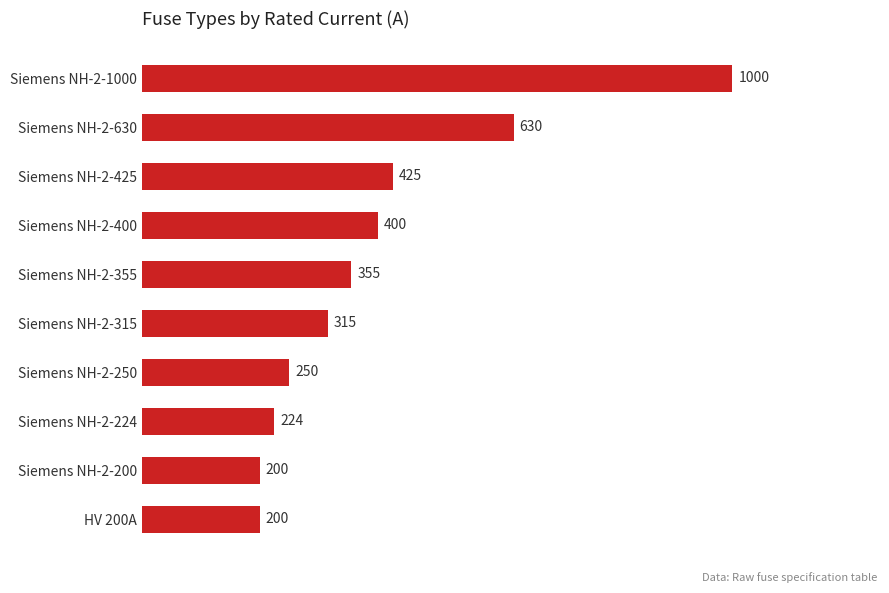

Does the chart contain stacked bars?

No